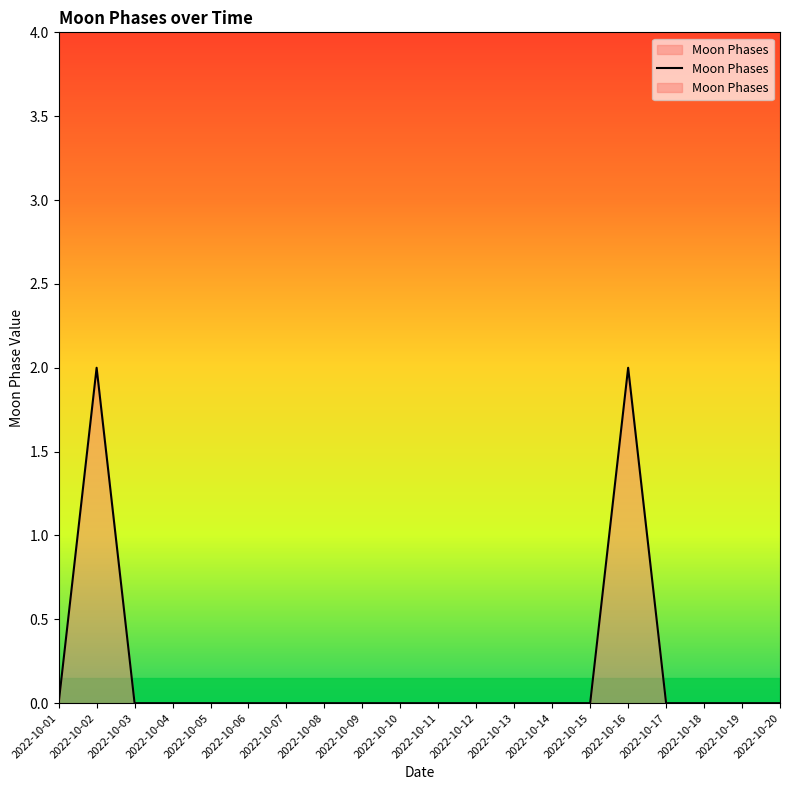

The value at 2022-10-10 is -1. True or false?

False